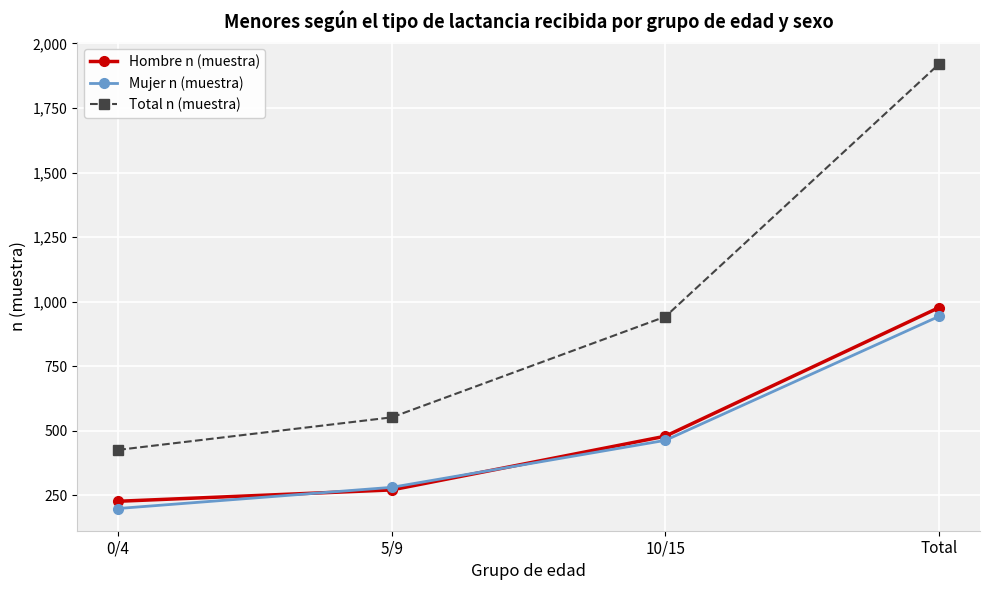

How many categories are shown in the chart?

4